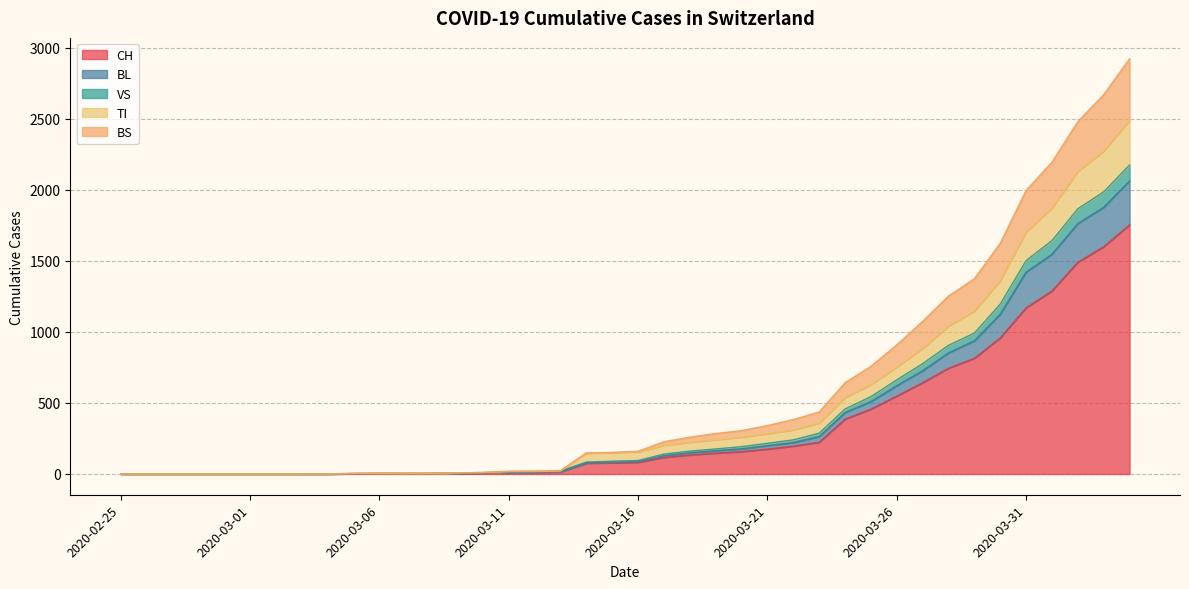

What are all the series names shown in the legend?

CH, BL, VS, TI, BS